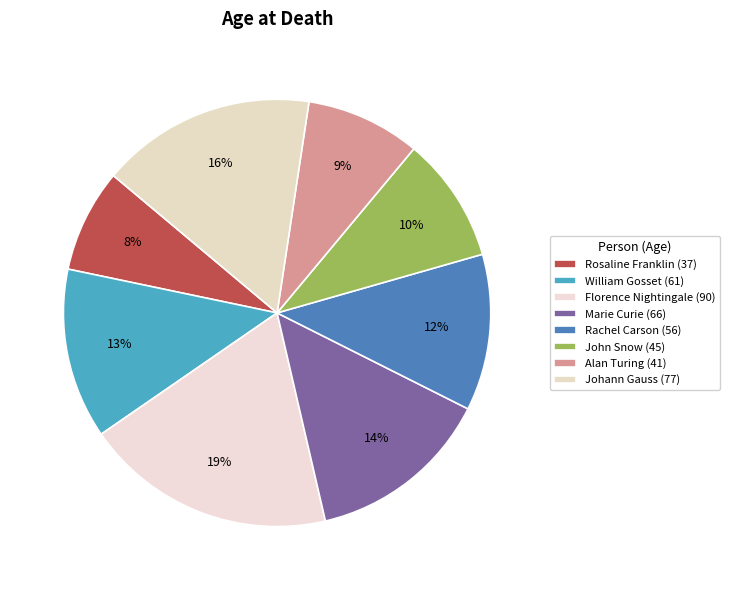

To the nearest percent, what is the combined percentage of Marie Curie and Rosaline Franklin?

22%